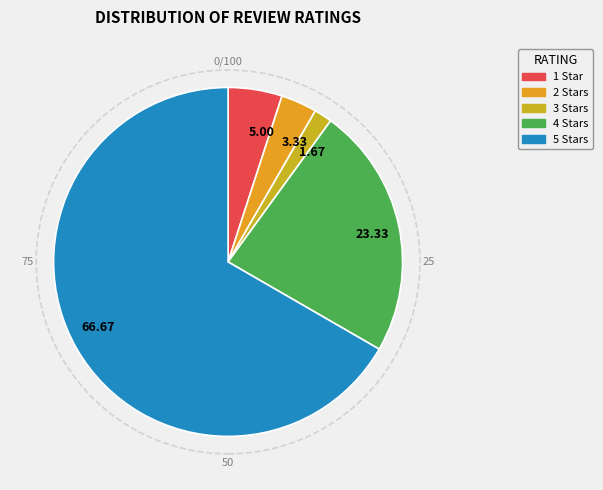

True or false: 5 Stars accounts for 67% of the total.

True